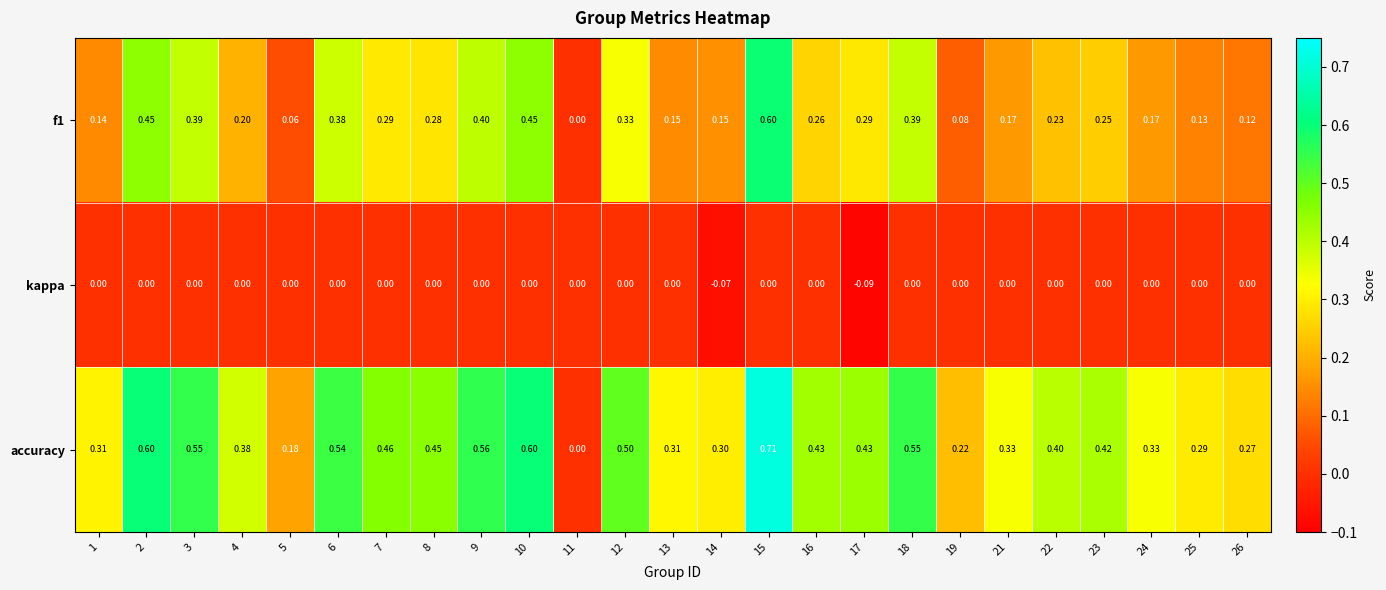

Is the value of kappa at 15 greater than the value of accuracy at 8?

No